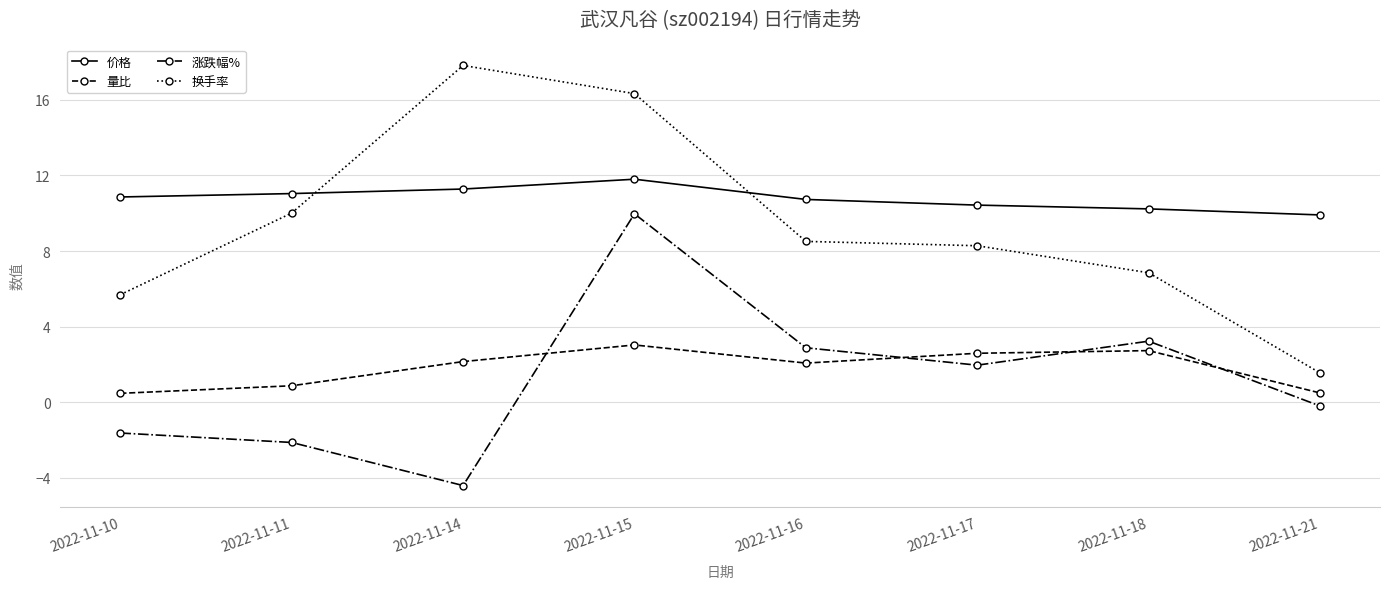

Rank the series at 2022-11-15 from highest to lowest value.

换手率, 价格, 涨跌幅%, 量比